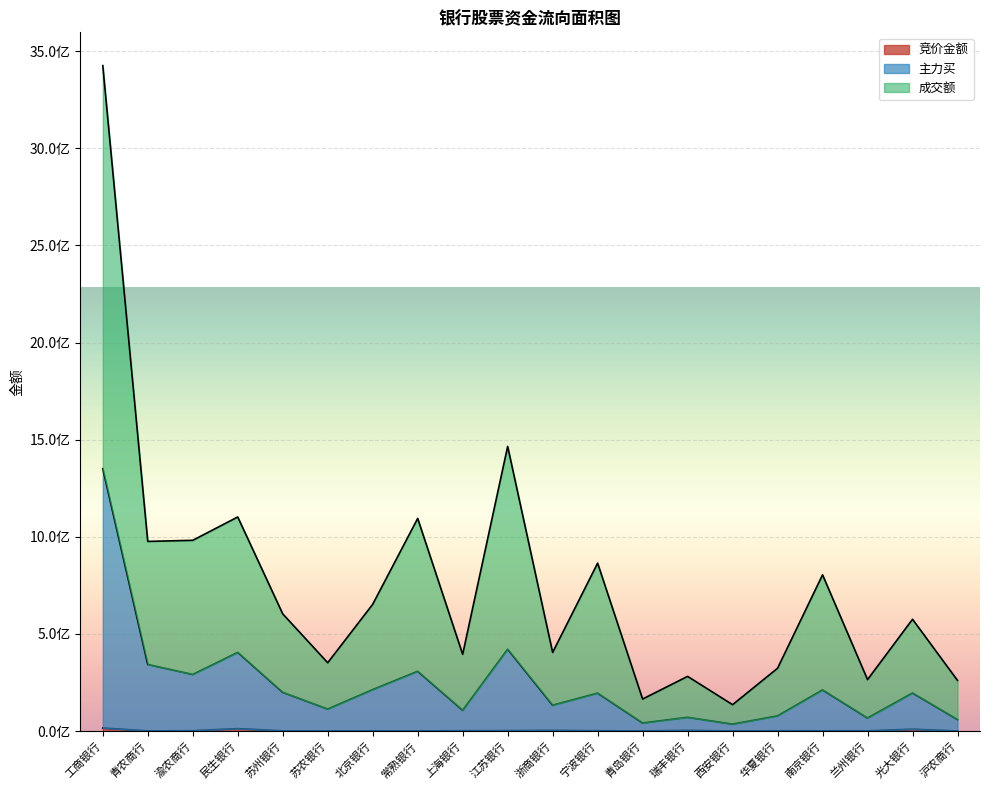

Reading left to right, transcribe all the data shown in this chart.

竞价金额: 15676200	816620	1712802	12491010	948024	426360	1266061	717296	1711908	2243592	3439150	1497238	671510	3316326	409216	1465611	1259104	1215954	9577280	321924
主力买: 1350832327	342805539	291385880	405150207	199445552	113229558	213395107	307814656	107126540	421472082	133100300	195347648	41526030	70854504	35708871	78250498	211898755	67171797	195957598	59345962
成交额: 3426039785	976404153	982048136	1102195304	603403988	351730140	652541491	1094808970	395085103	1465726042	404694177	864461964	164782856	281477022	135761402	323434793	804452257	264932175	575545440	260649328